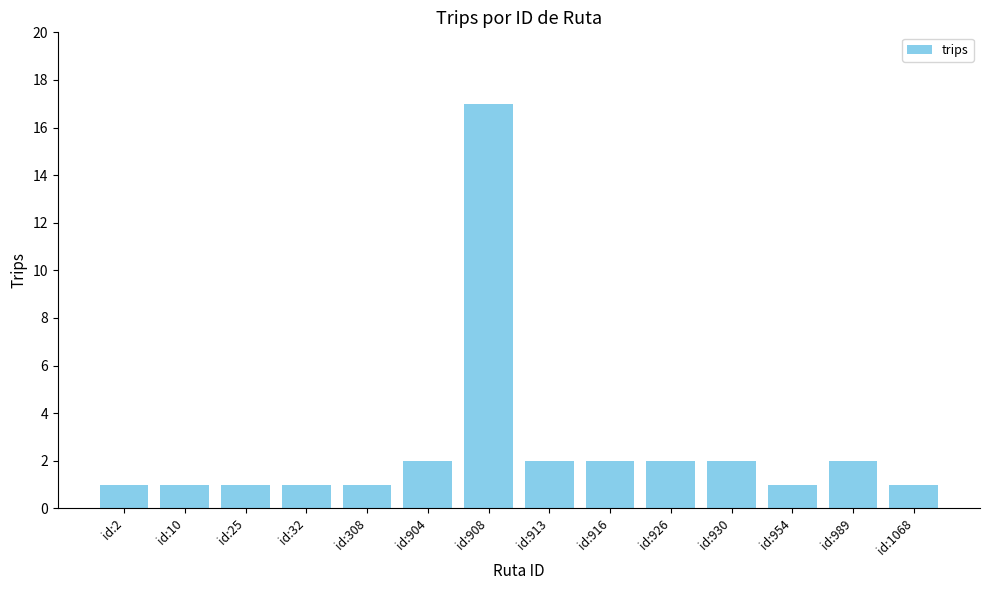

Which label corresponds to the largest value in the chart?

id:908